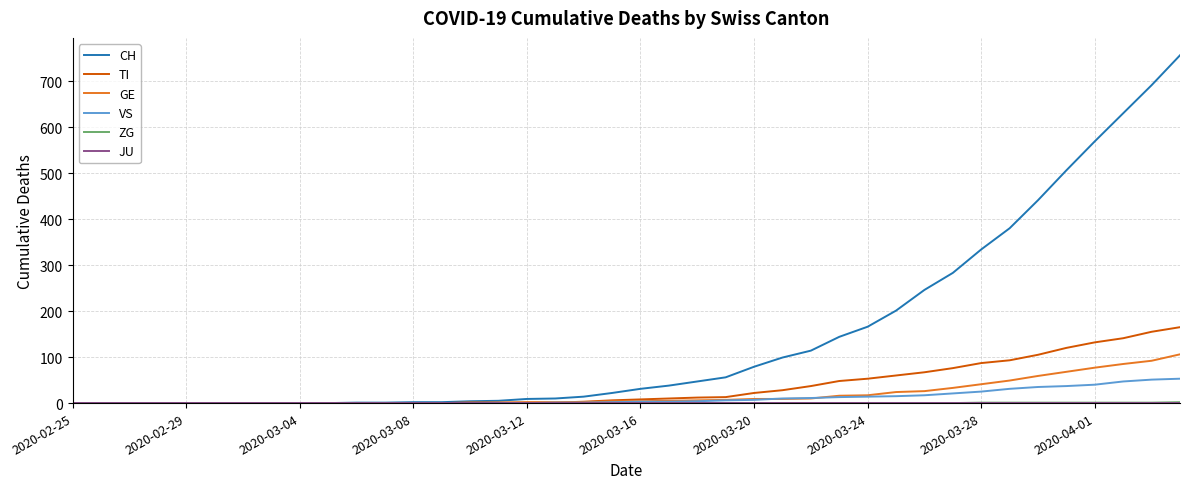

Which series has the largest range (max minus min)?

CH